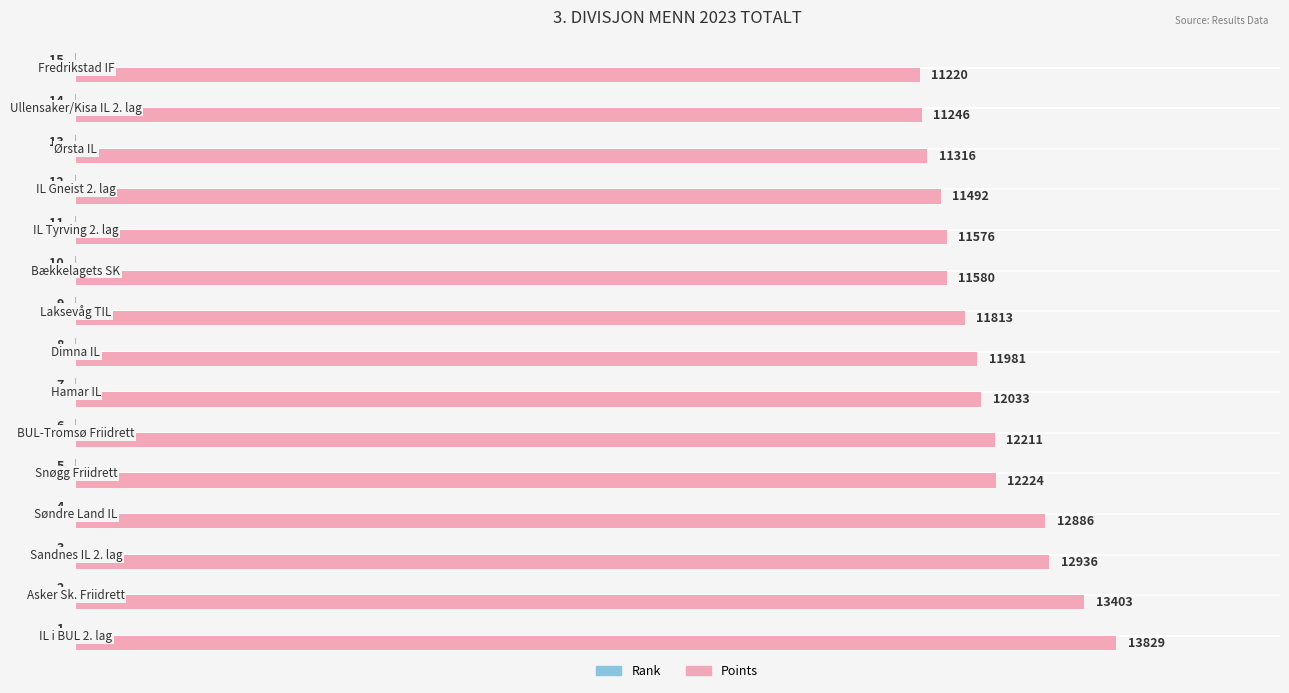

Which series has the largest total across all categories?

Points